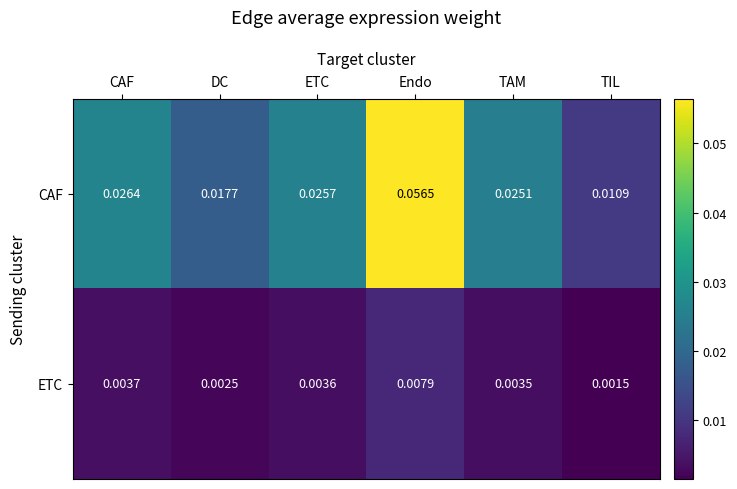

Which series changed the most between TAM and TIL?

CAF